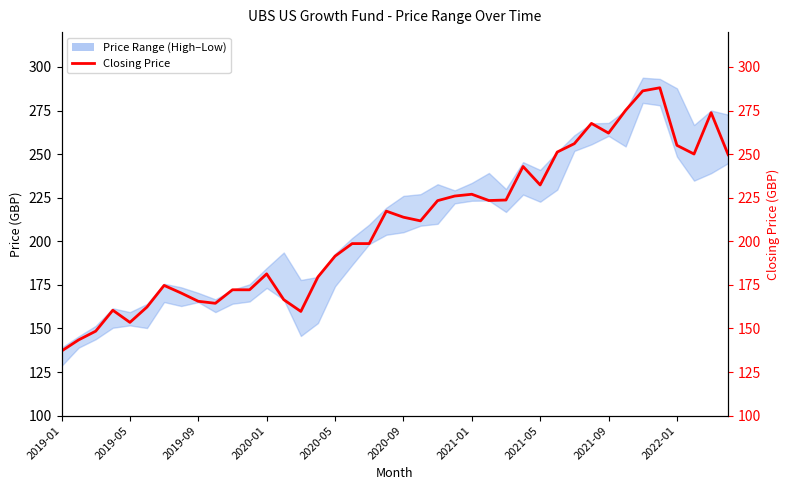

True or false: the data has more than 1 interior local peaks.

True